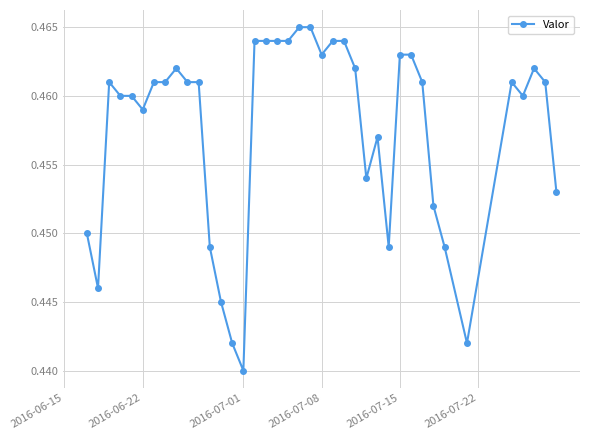

True or false: there are more than 0 points higher than both neighbors.

True